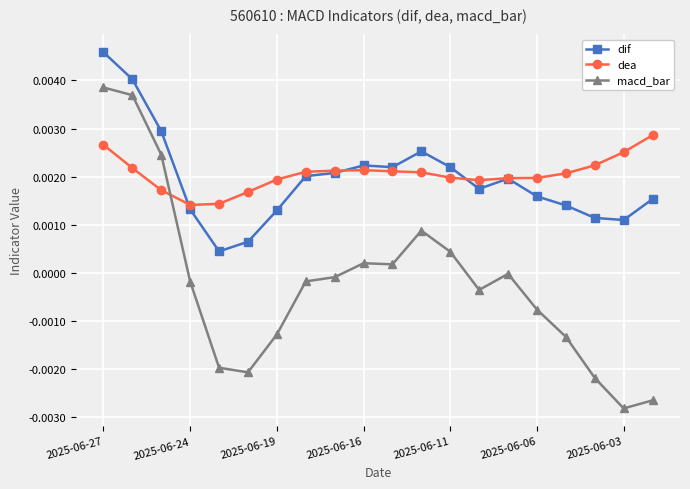

Which series has the largest range (max minus min)?

macd_bar